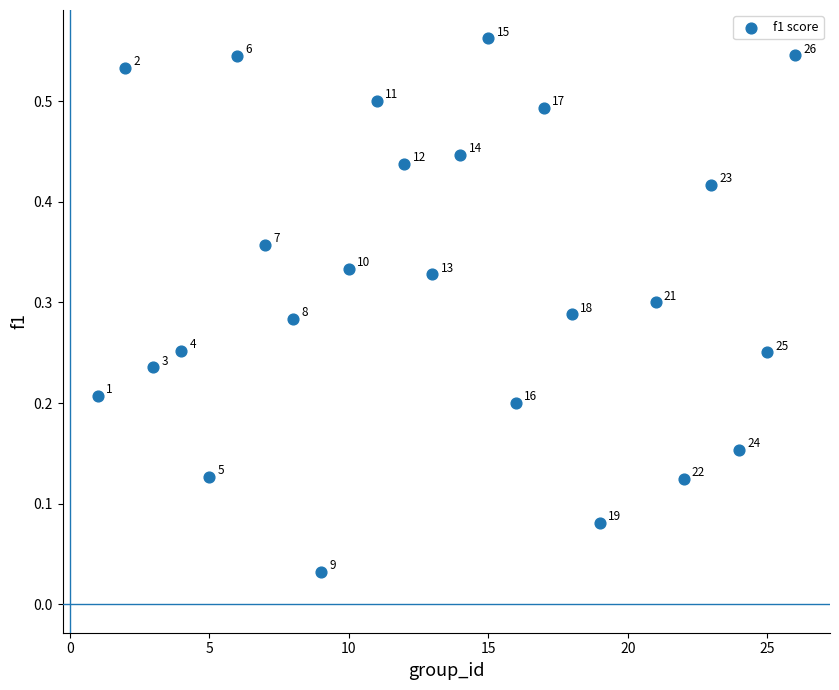

What is the range of X values (max minus min)?

25.0